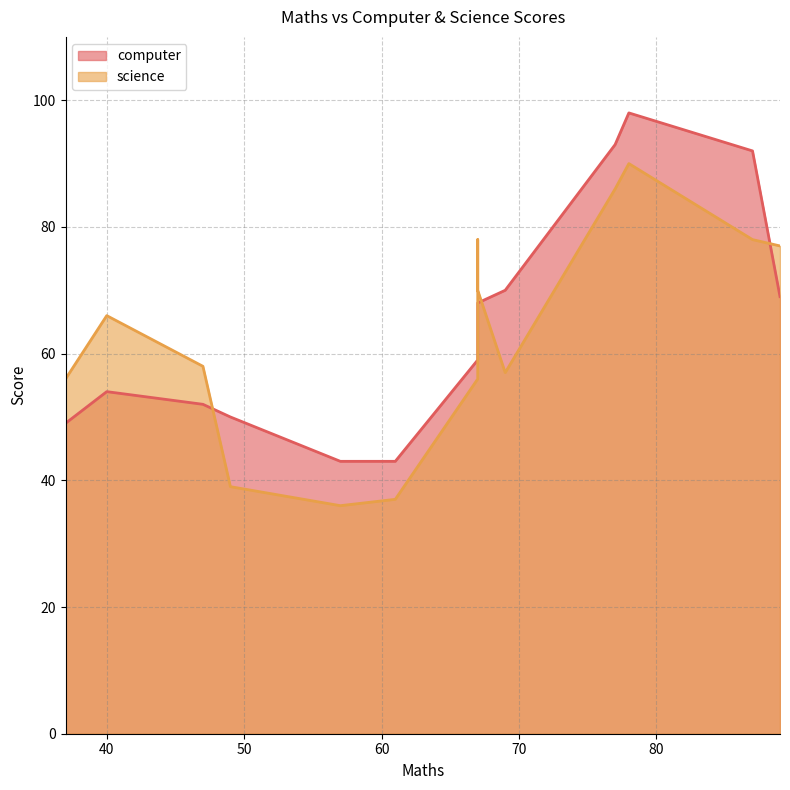

Where is the first local minimum for science?

37